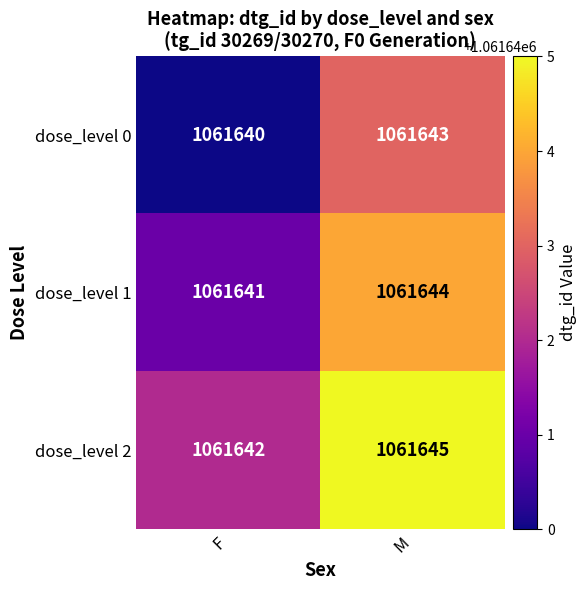

What is the total value across all series at M?

3184932